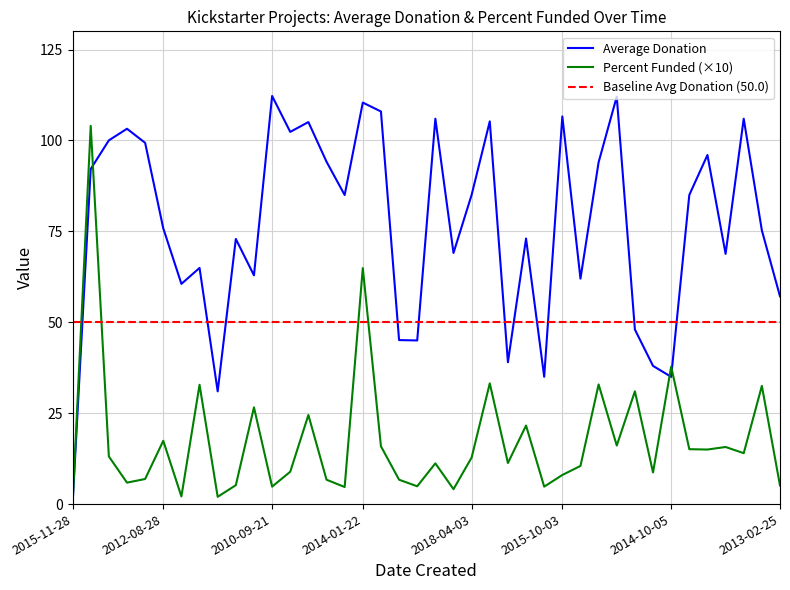

Is it true that Average Donation equals 106.6 at 2015-10-03?

True